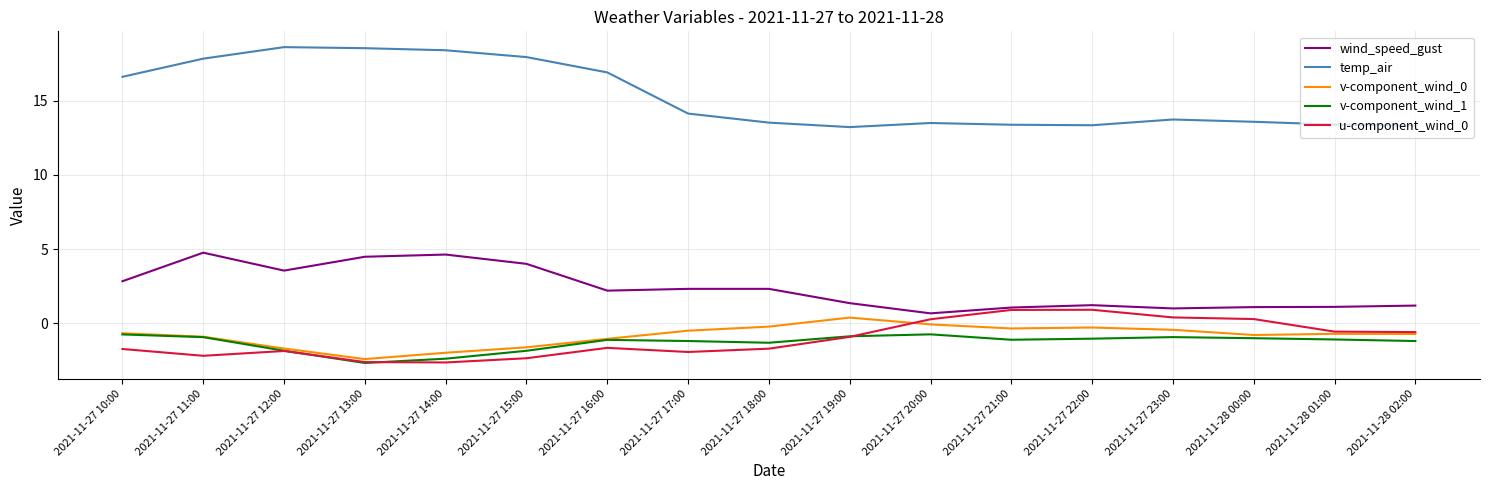

True or false: temp_air has more than 1 points higher than both neighbors.

True